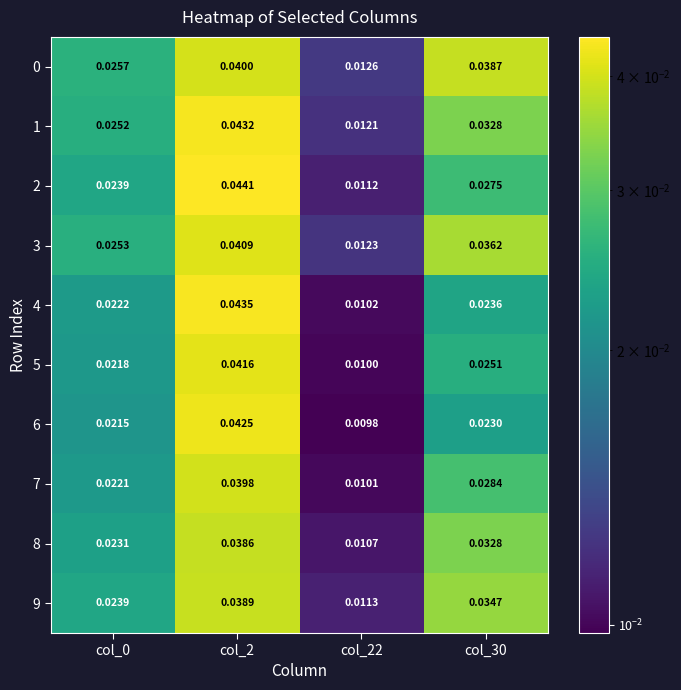

Is the value of 2 at col_0 greater than the value of 6 at col_30?

Yes